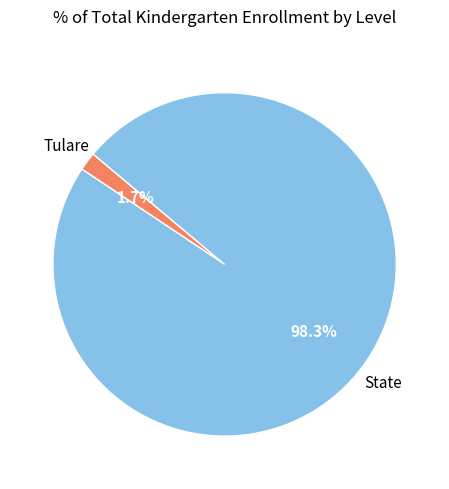

Is there any slice that represents more than half of the pie?

Yes